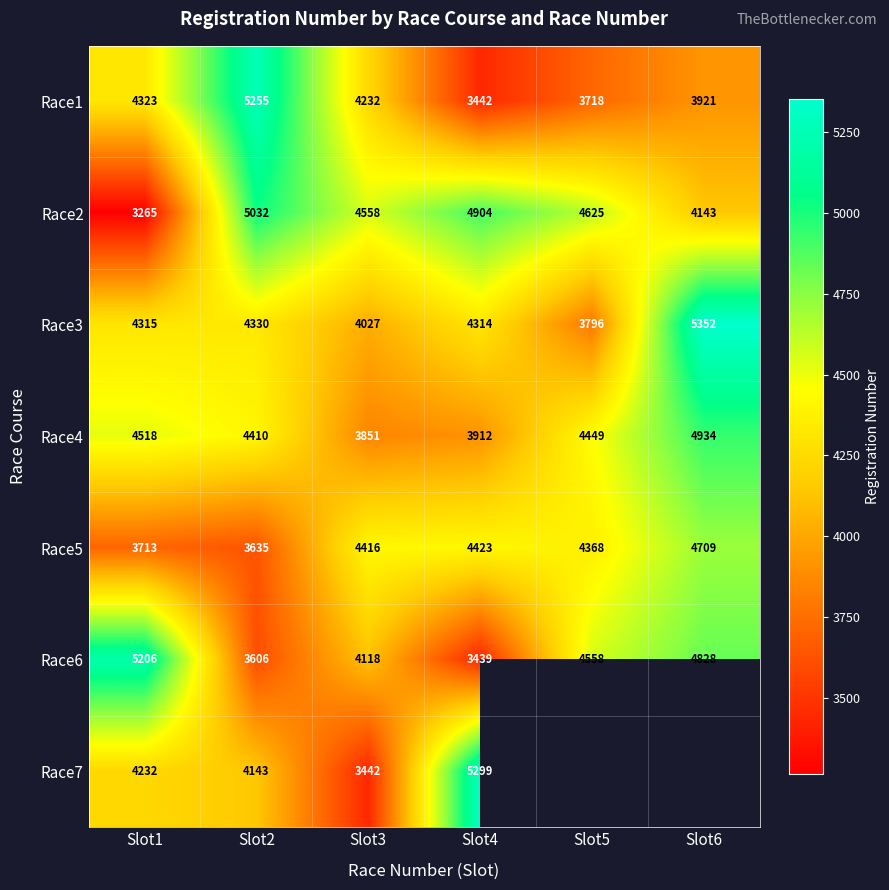

The Race4 series shows 6307 at Slot3. True or false?

False